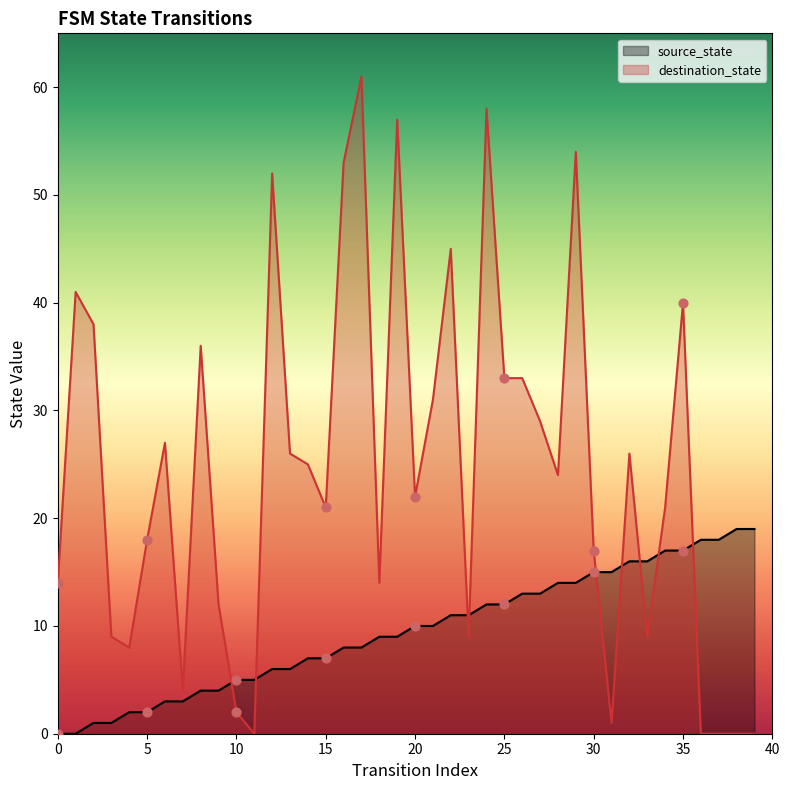

Which series contains the lowest Y value?

source_state